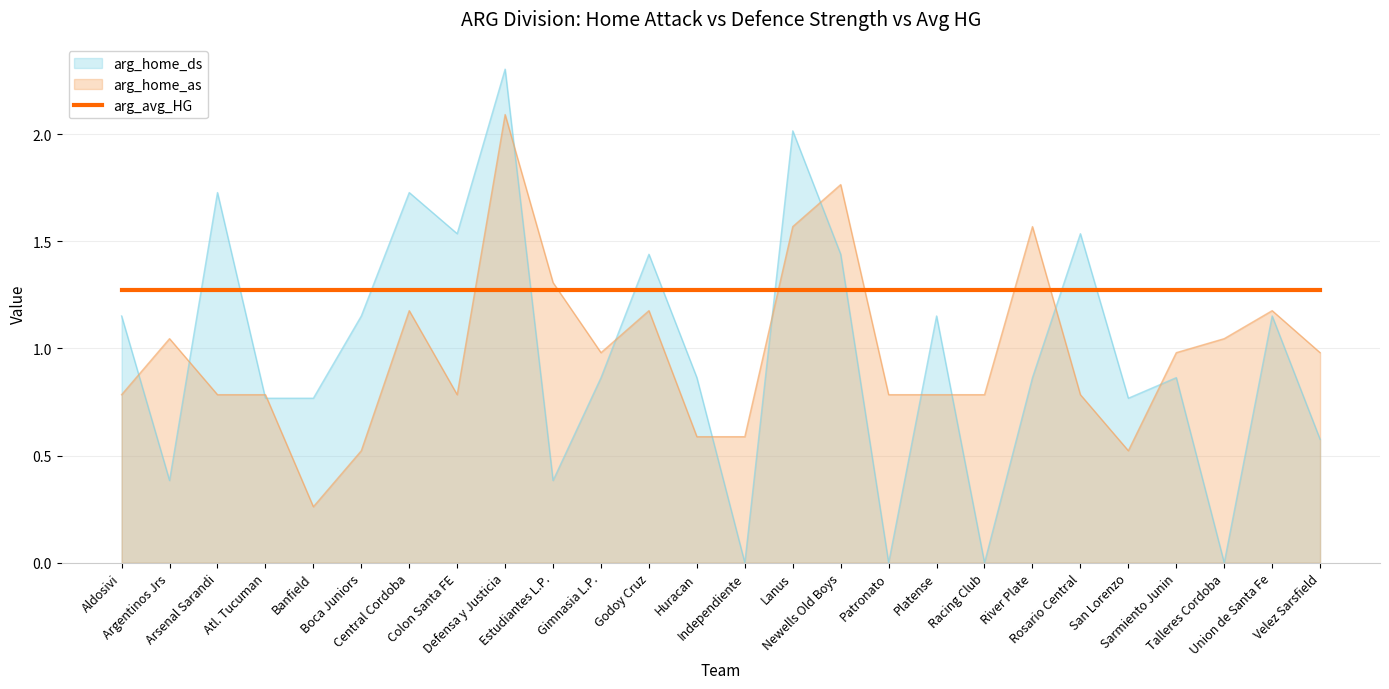

Which series has the largest range (max minus min)?

arg_home_ds